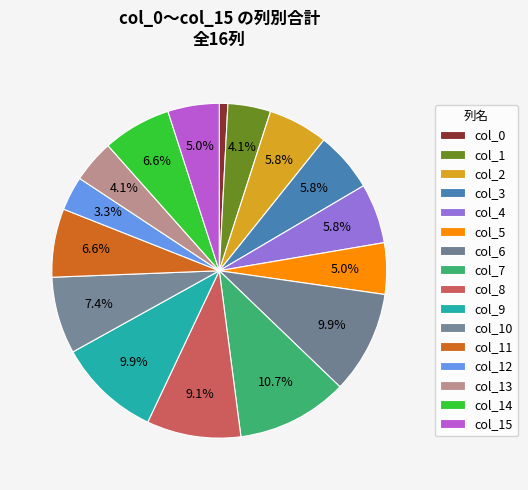

Count the number of slices in the pie.

16